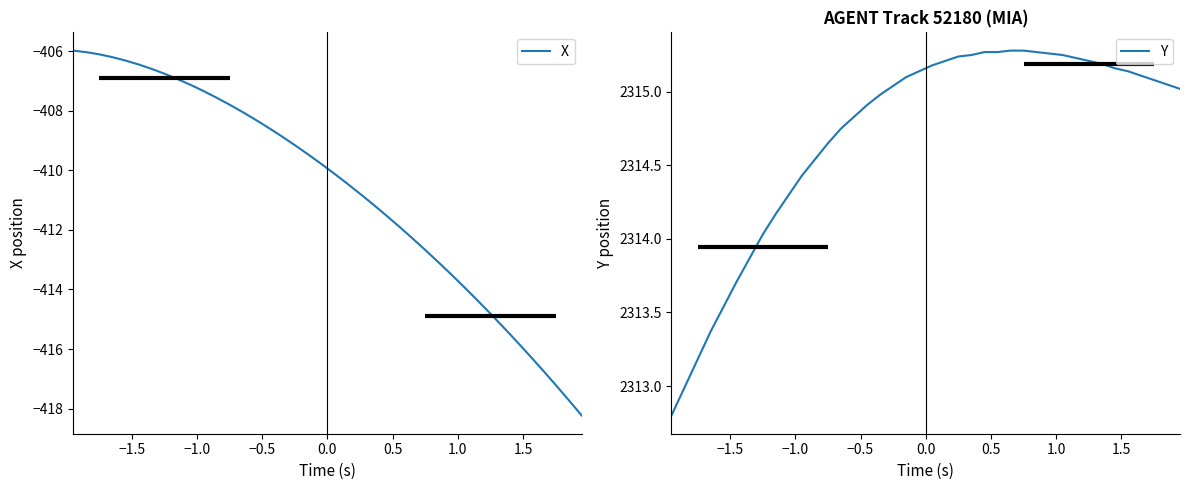

Count the number of categories in the chart.

40